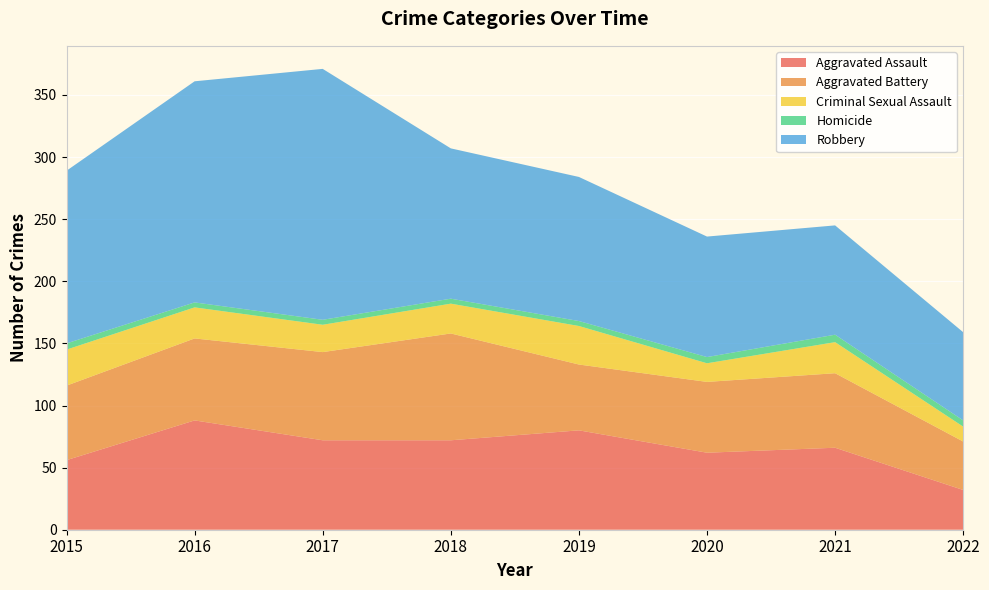

Reading left to right, extract all data points from this chart.

Aggravated Assault: 56	88	72	72	80	62	66	32
Aggravated Battery: 60	66	71	86	53	57	60	39
Criminal Sexual Assault: 29	25	22	24	31	15	25	12
Homicide: 5	4	4	4	4	5	6	5
Robbery: 139	178	202	121	116	97	88	71